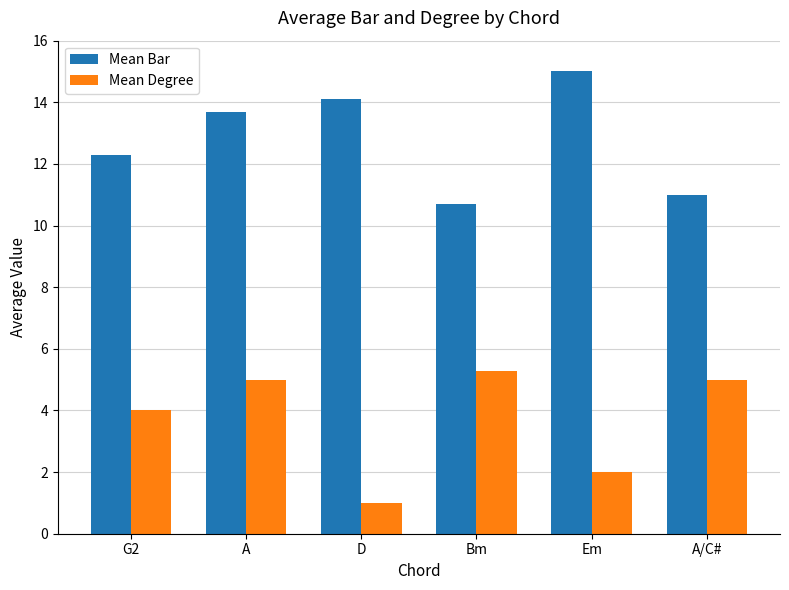

What is the spread (max minus min) of values at Bm?

5.4